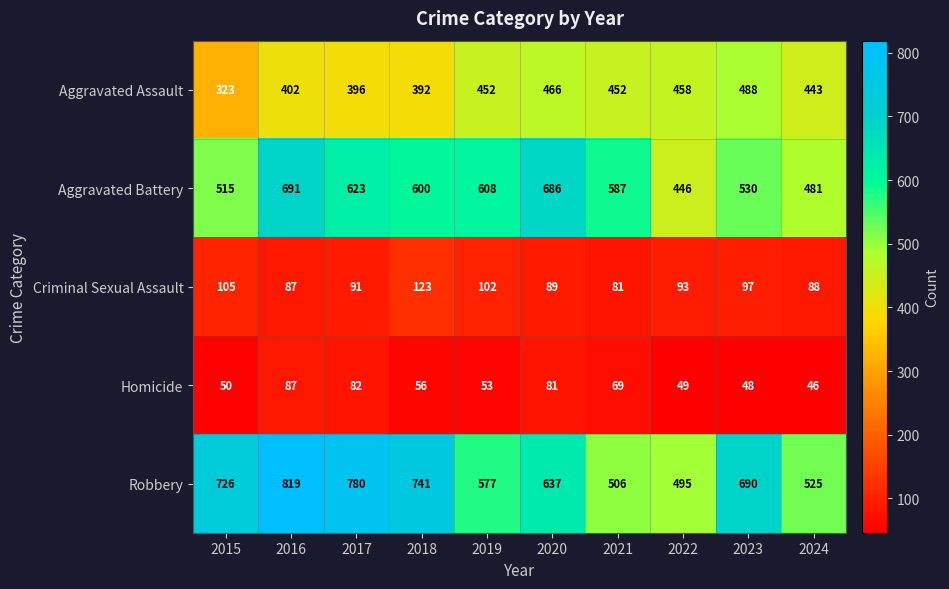

What is the average value of the Criminal Sexual Assault series?

96